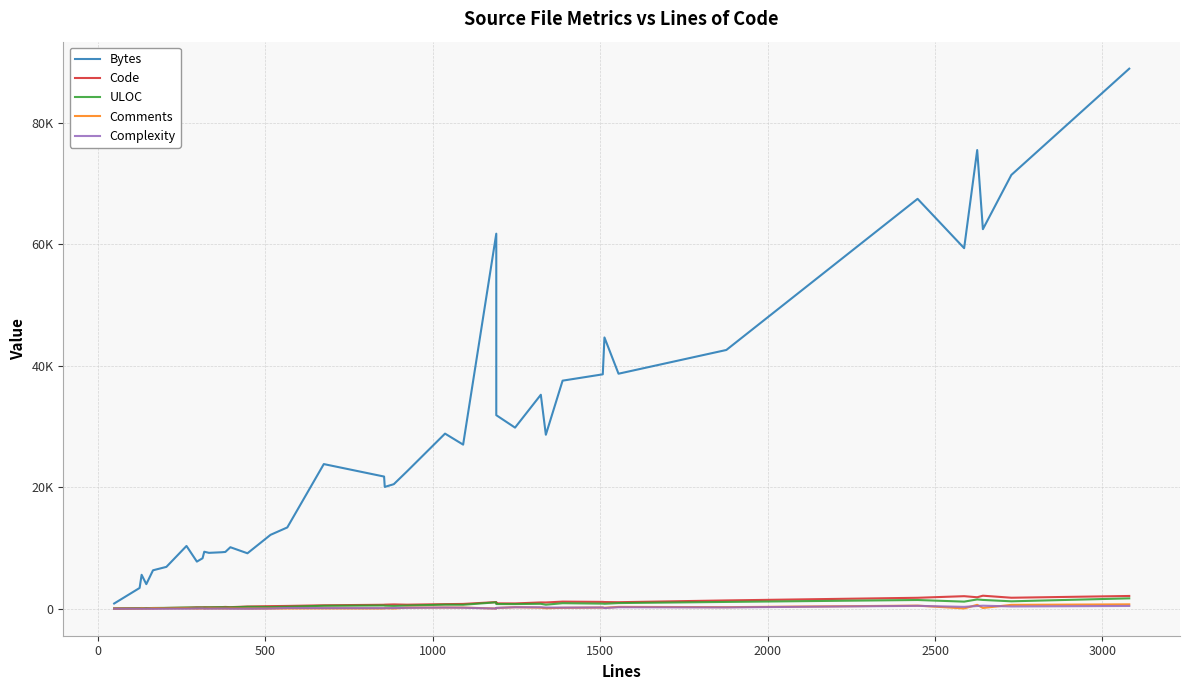

What is the value of the ULOC point at the 17th from the left?

329